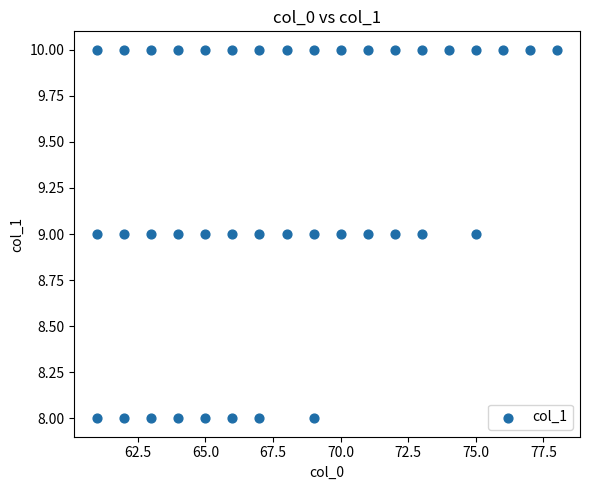

How many data points are displayed?

40